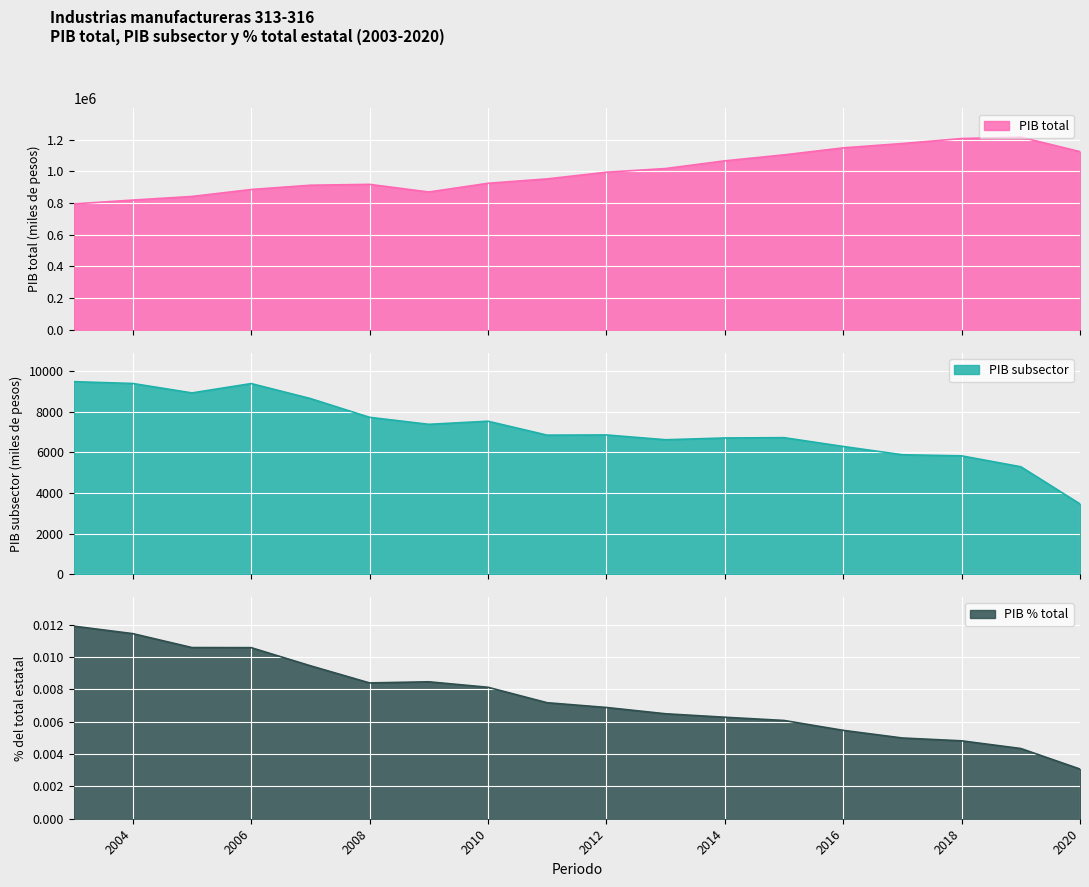

True or false: PIB subsector and PIB total cross at least once.

False